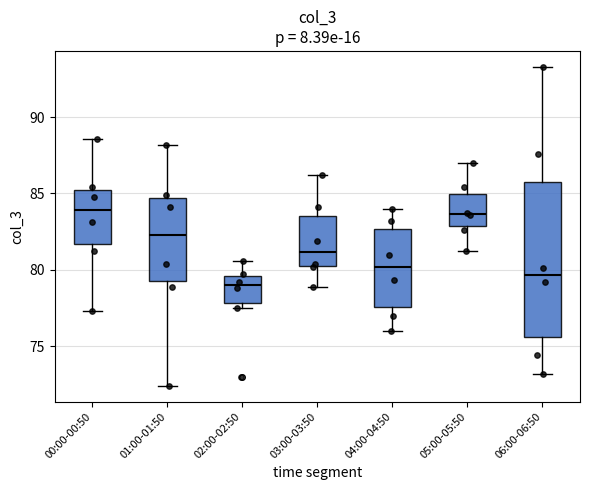

Where is the upper edge of the box for 06:00-06:50 on the y-axis? The values are not printed on the chart, so give them approximately, as read against the axis.

85.5